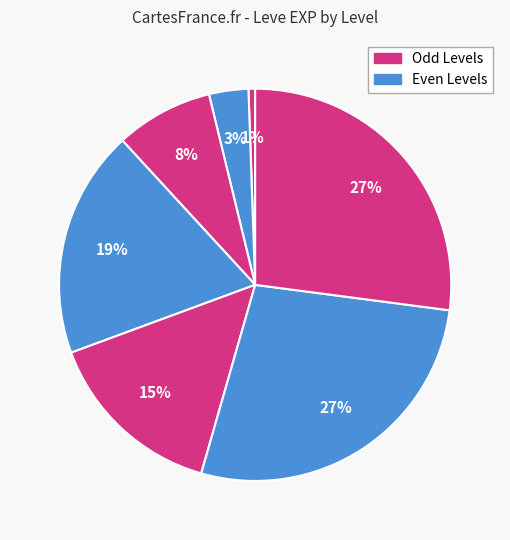

How many segments does this pie chart have?

7